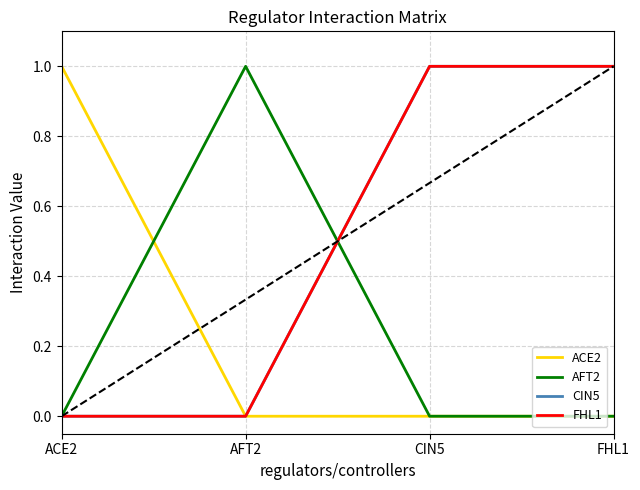

True or false: FHL1 has more than 0 interior local peaks.

False